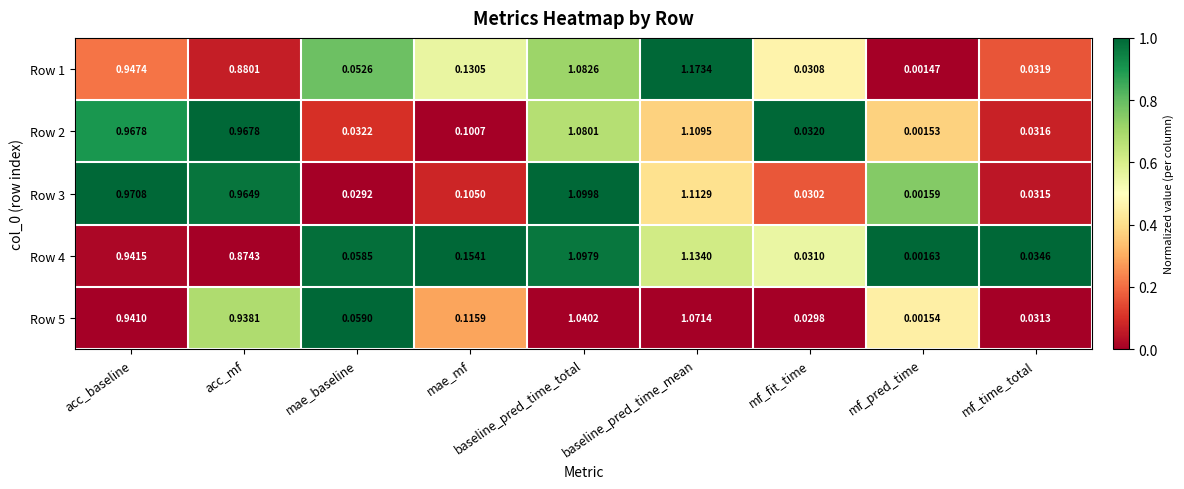

Which category has the lowest value in the Row 2 series?

mf_pred_time